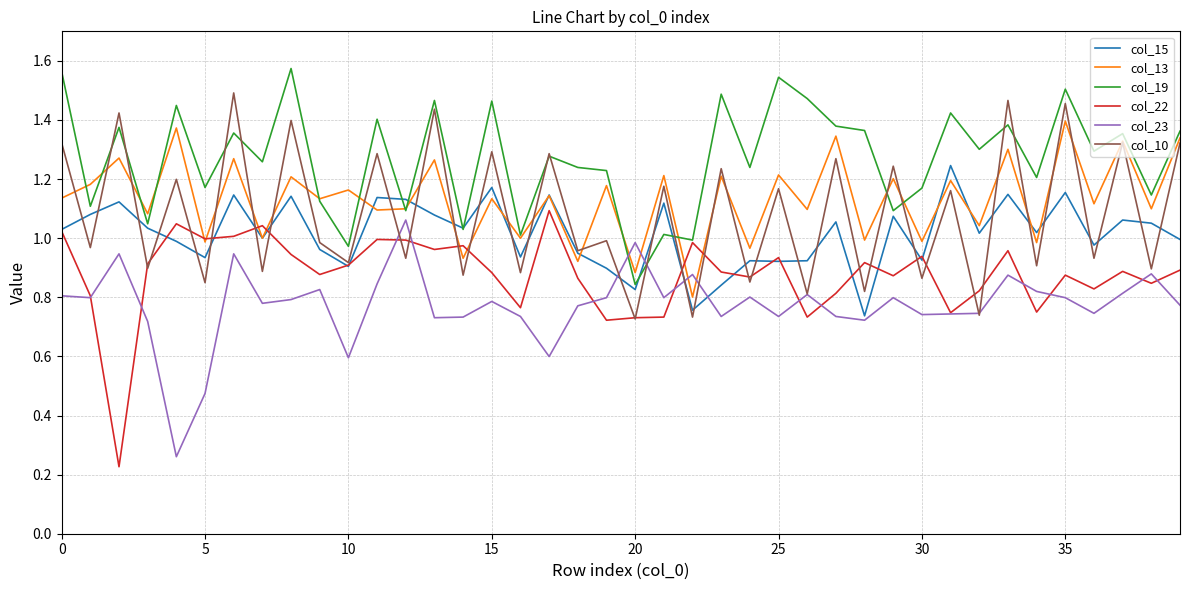

What is the sum of all col_22 values?

35.1